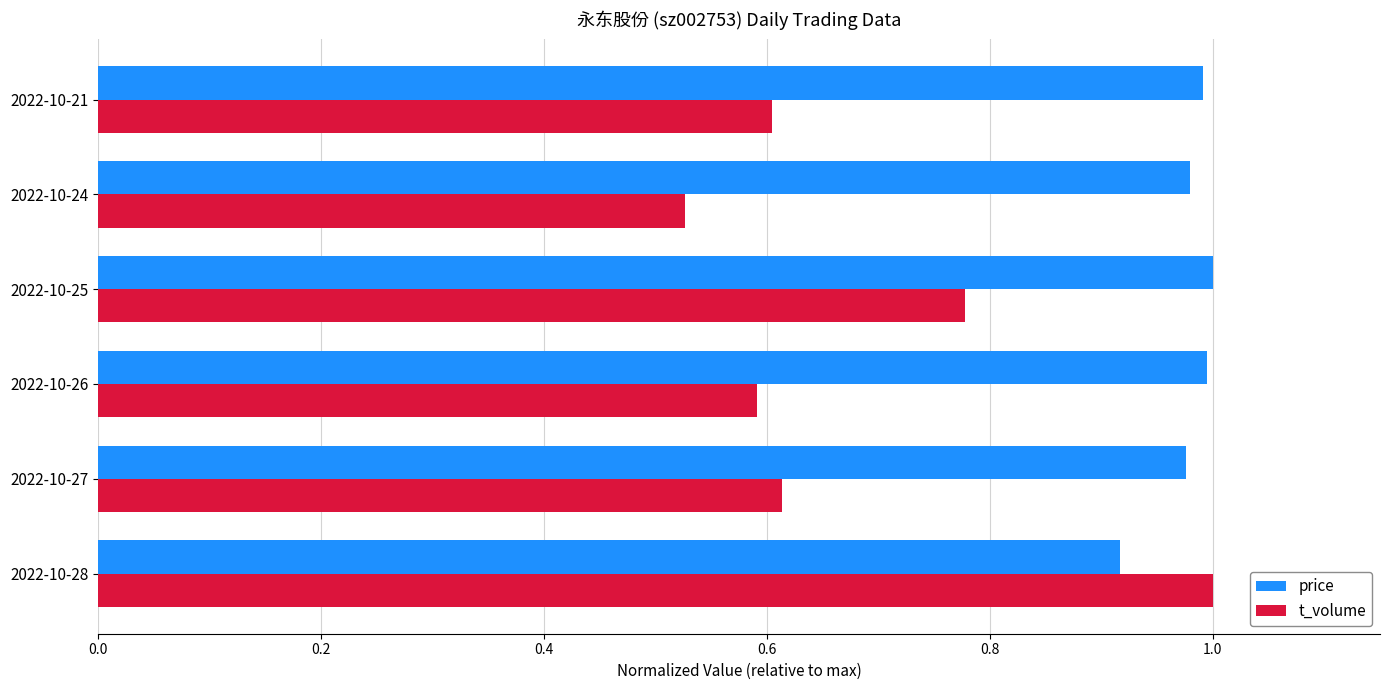

What is the total value across all series at 2022-10-24?

1.5